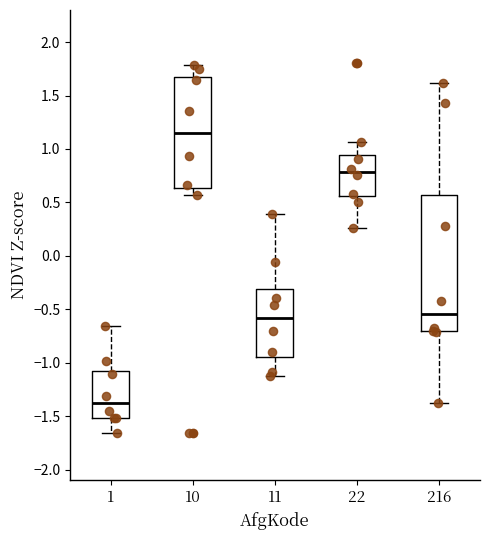

Where does the median line of the box at x = 22 sit on the y-axis? The values are not printed on the chart, so give them approximately, as read against the axis.

0.80